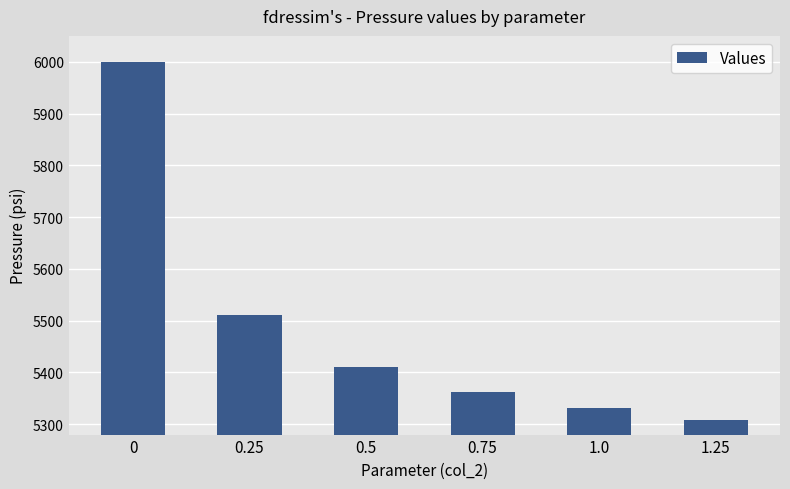

Reading left to right, what are all the values shown in this chart?

0=6000.0	0.25=5510.8	0.5=5411.1	0.75=5363.1	1.0=5331.5	1.25=5307.9